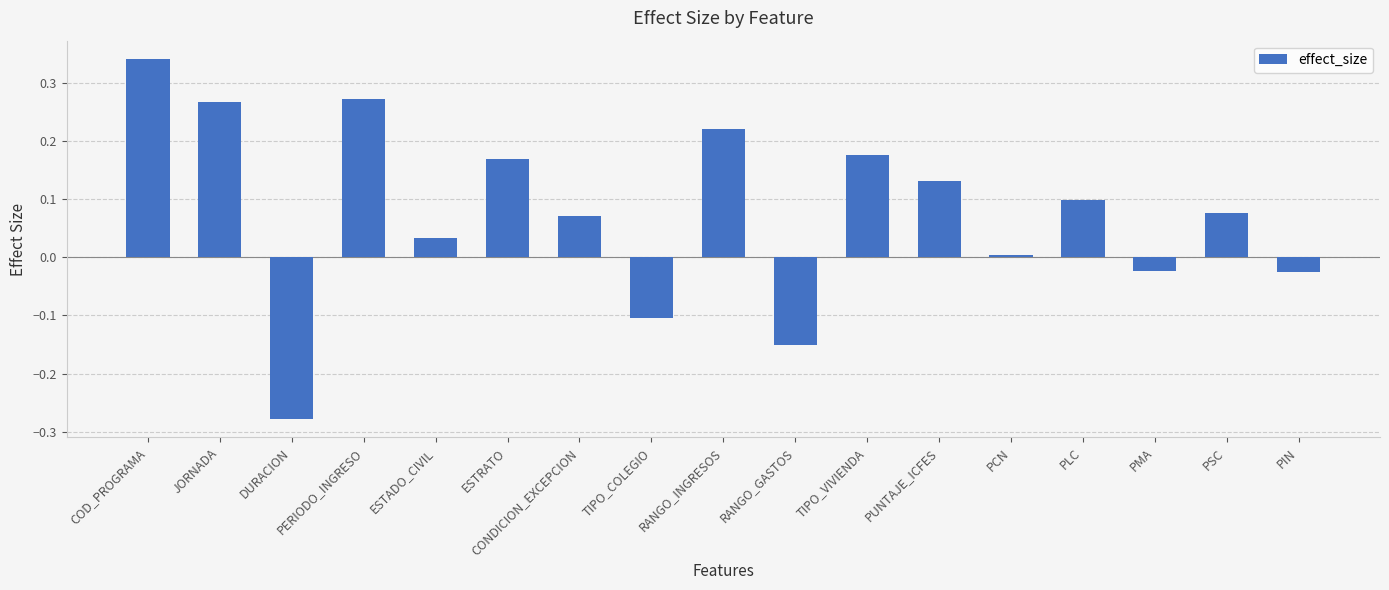

Where is the data nearest to the value 0?

PCN